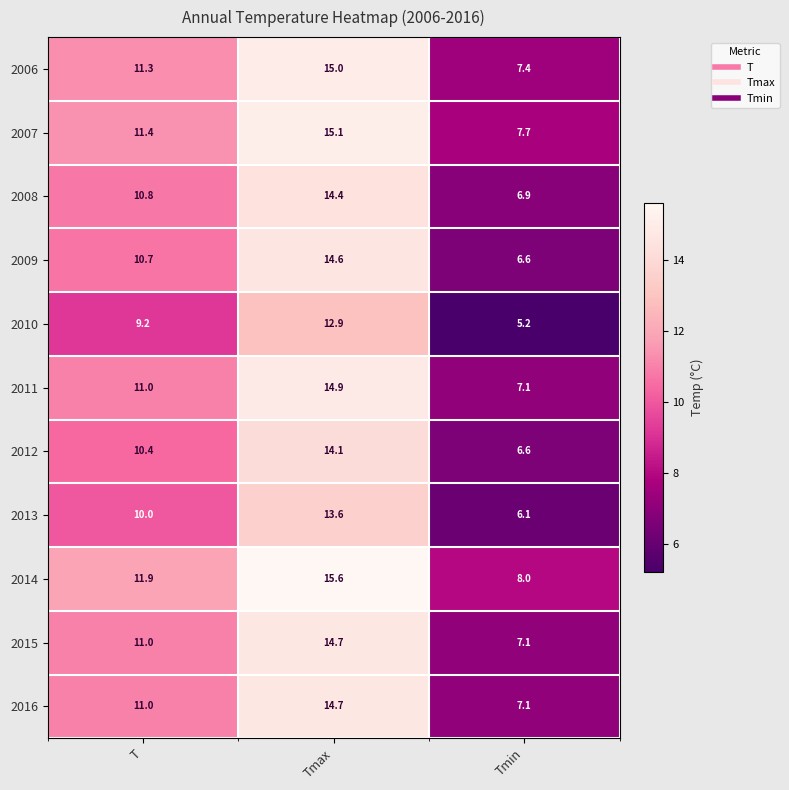

What is the sum of all 2006 values?

33.7